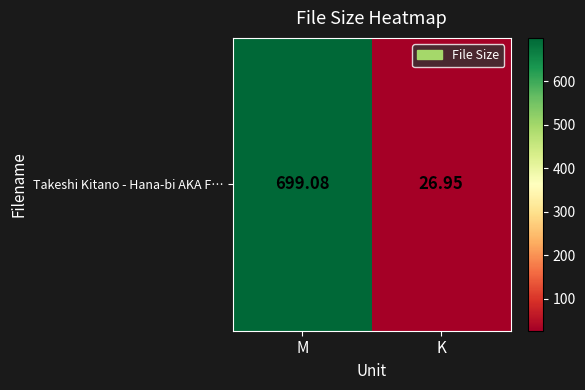

What is the sum of the values at K and M?

726.0